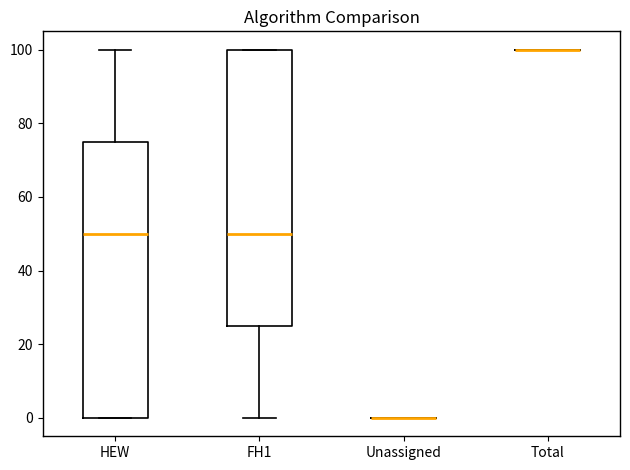

Reading left to right, read every box against the y-axis: the position of its median line, the range the box covers, and the ends of its whiskers. The values are not printed on the chart, so give them approximately, as read against the axis.

HEW: median 50, box 0 to 76, whiskers 0 to 100
FH1: median 50, box 26 to 100, whiskers 0 to 100
Unassigned: box collapsed to a line at 0, whiskers 0 to 0
Total: box collapsed to a line at 100, whiskers 100 to 100